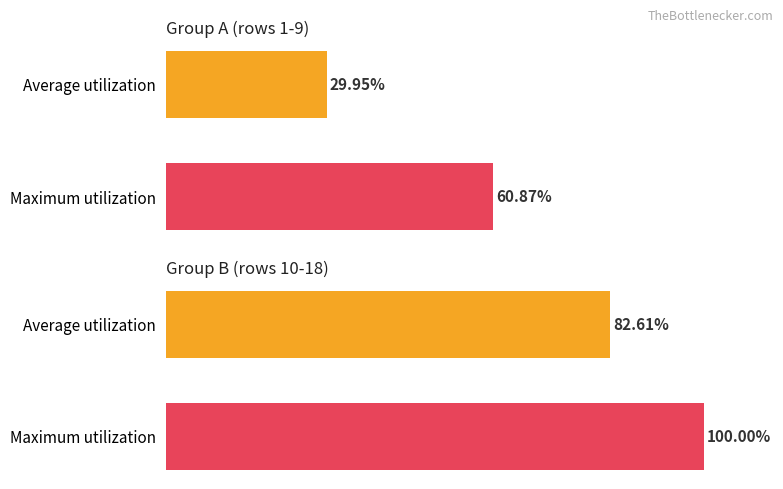

Which series has the largest total across all categories?

Maximum utilization